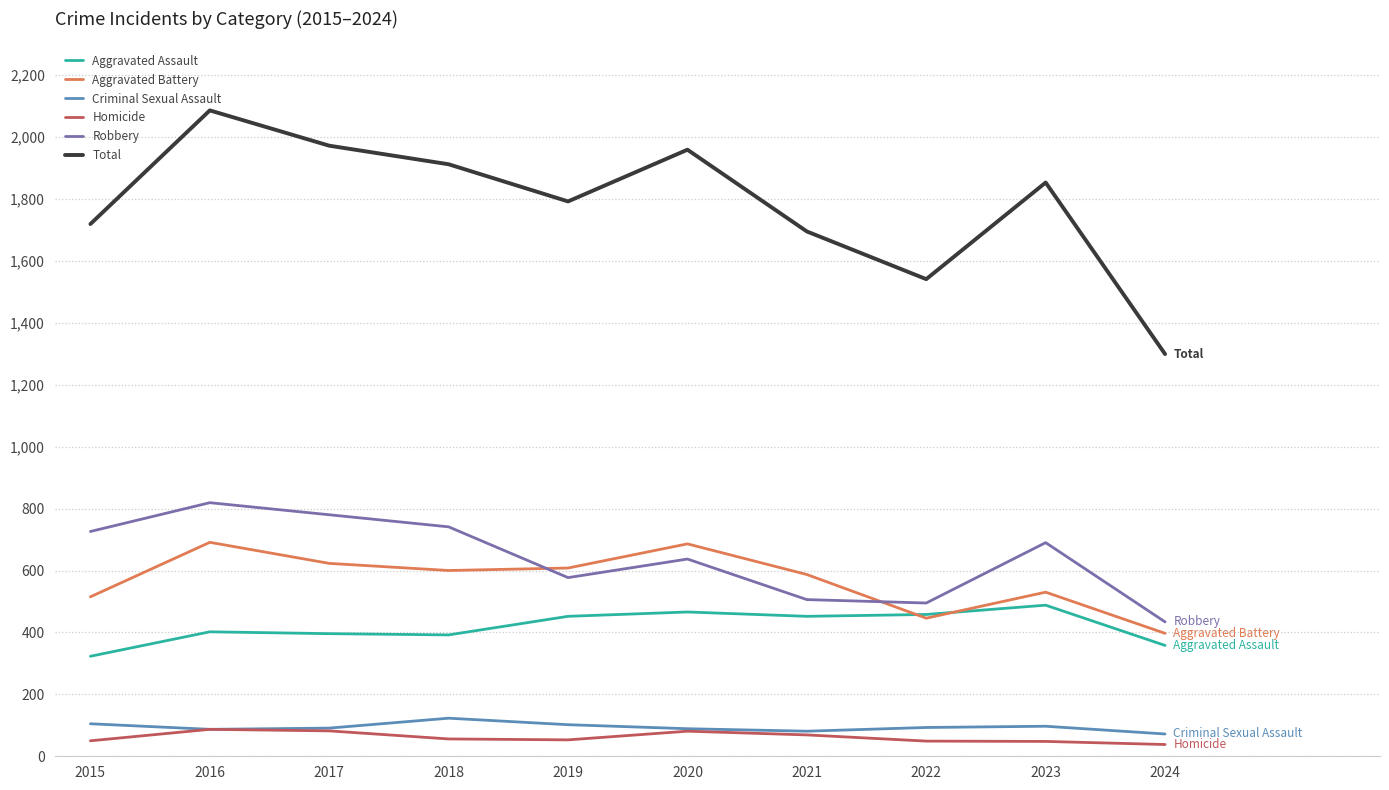

The Robbery series shows 506 at 2021. True or false?

True